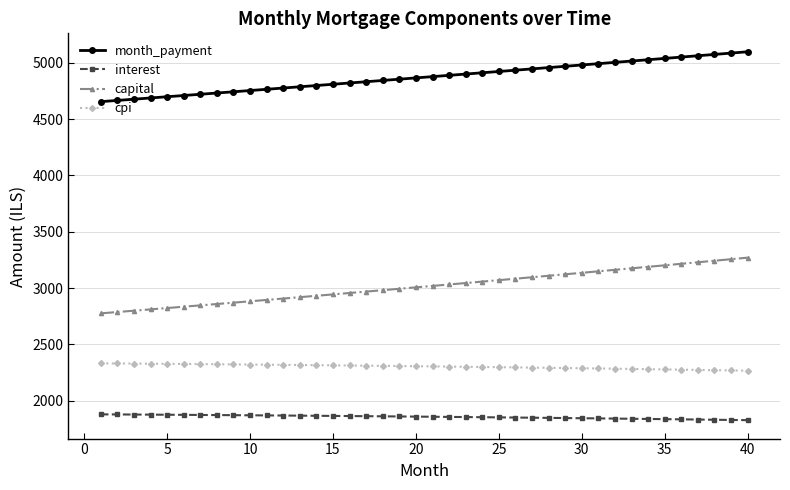

List the series in order of their peak value, lowest first.

interest, cpi, capital, month_payment